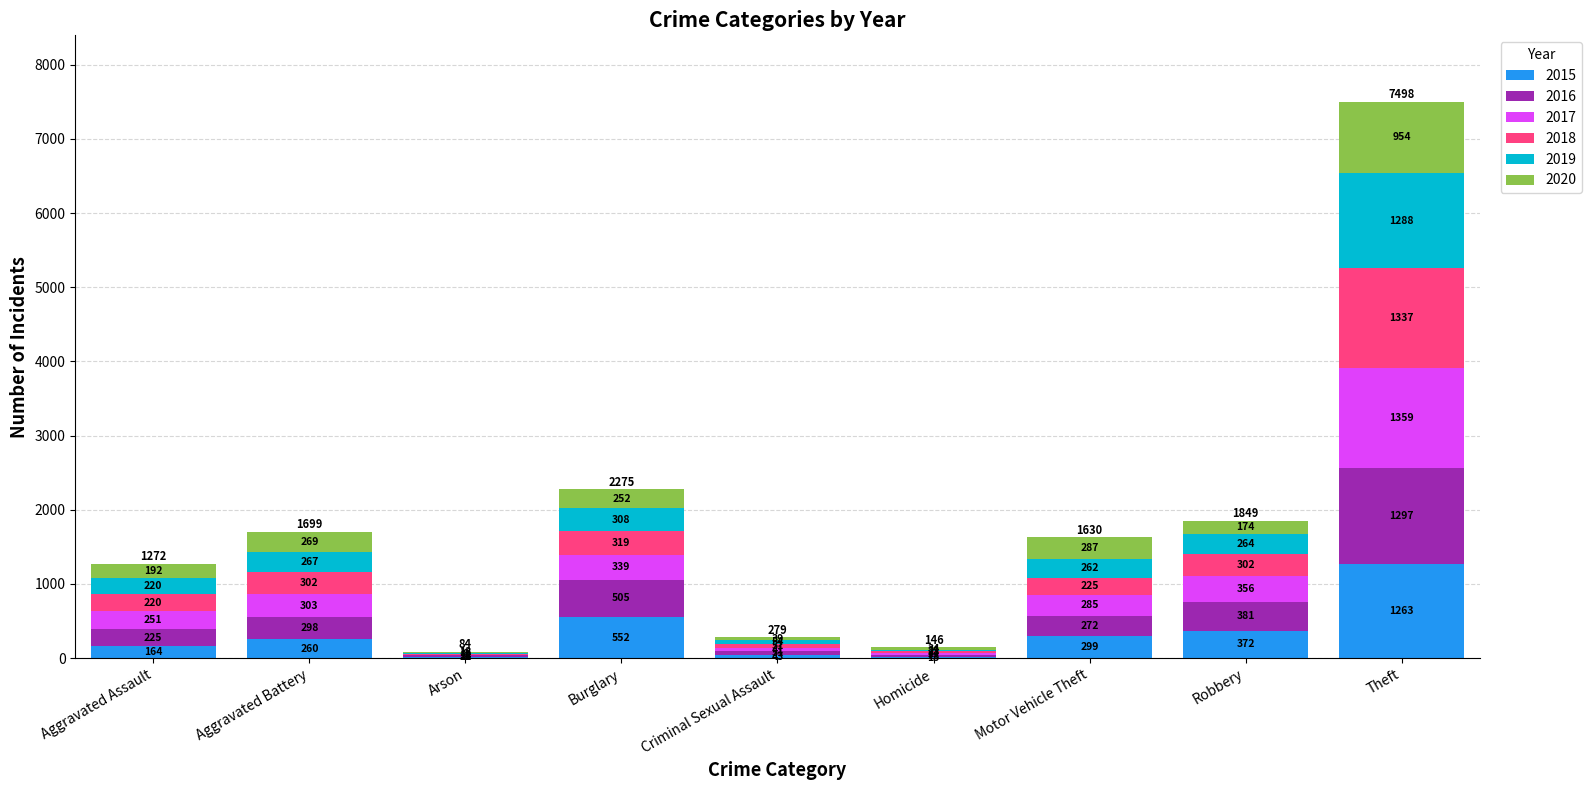

What is the total value across all series at Robbery?

1849